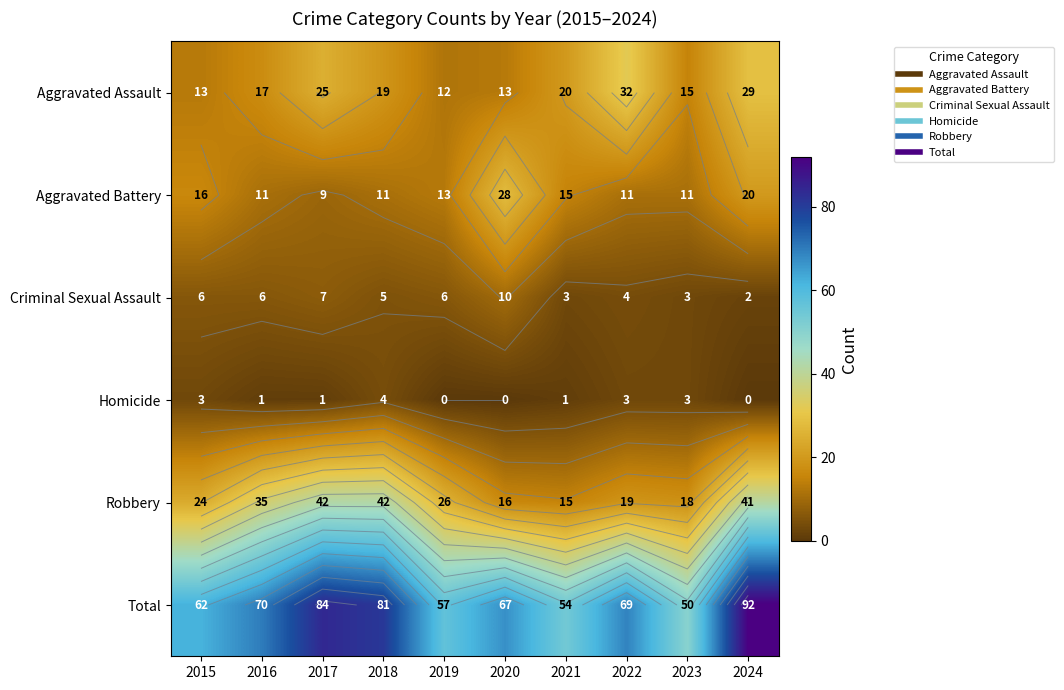

What is the difference between the maximum and minimum values in the Aggravated Assault series?

20